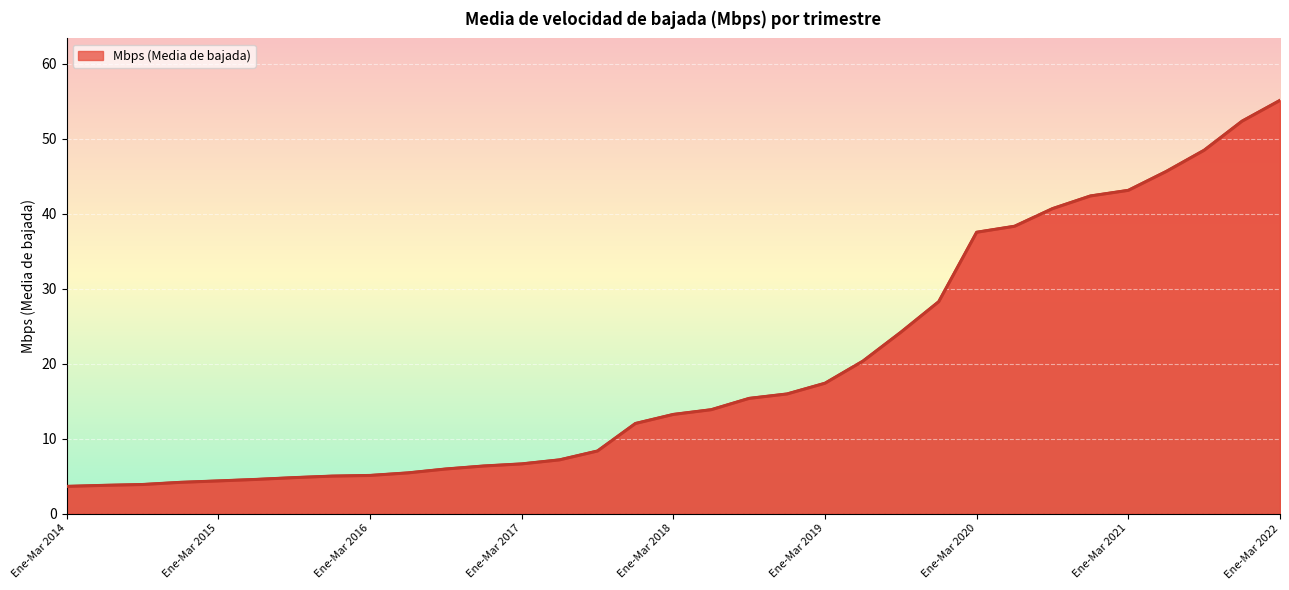

What is the smallest value displayed?

3.6